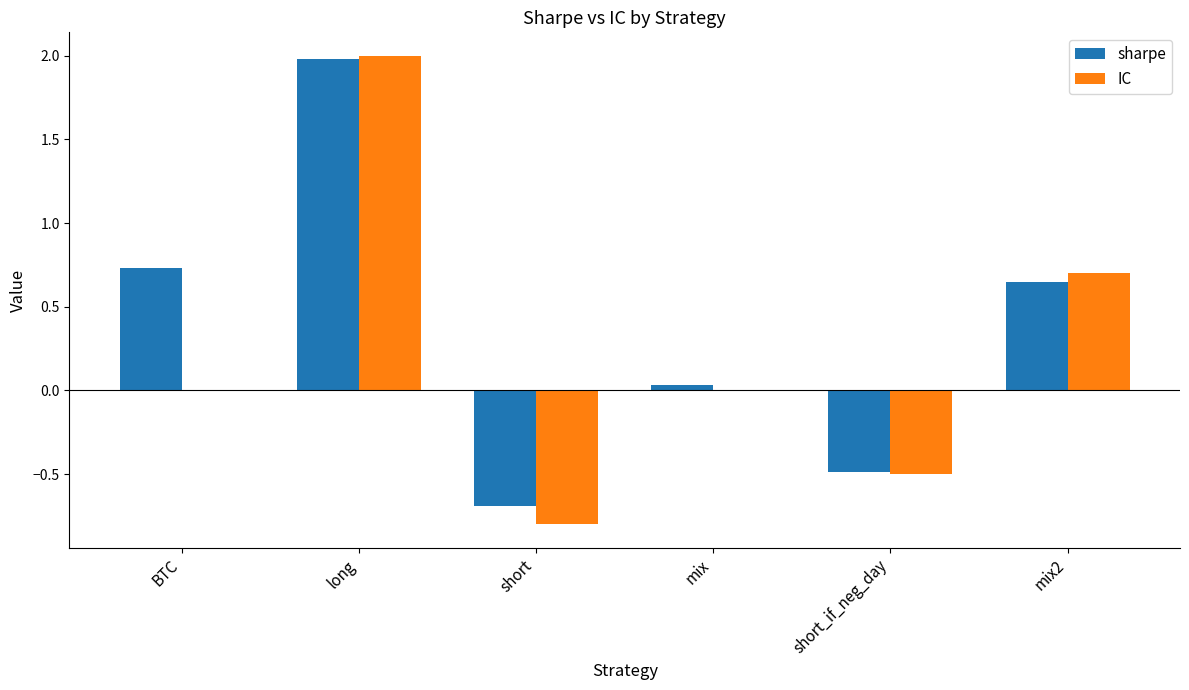

Where does the sharpe series first go above 0?

BTC